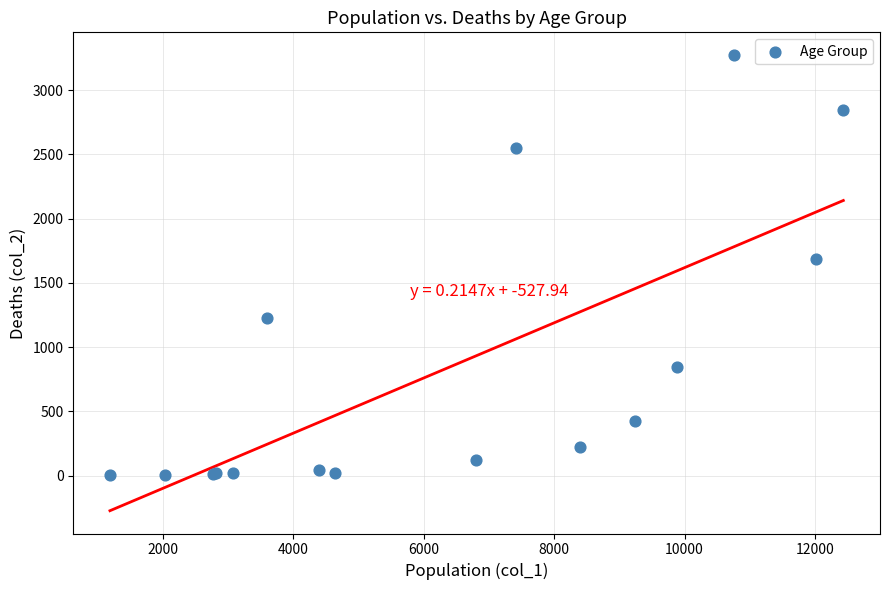

What Y value in the scatter plot is closest to 1638?

1690